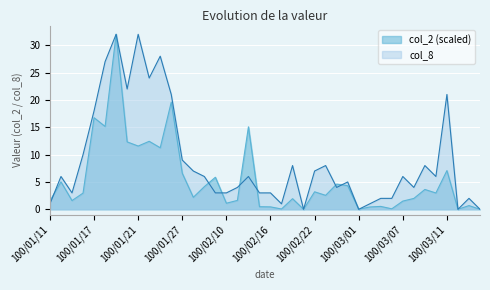

Between which two adjacent categories do col_8 and col_2 first intersect?

100/01/11 and 100/01/12